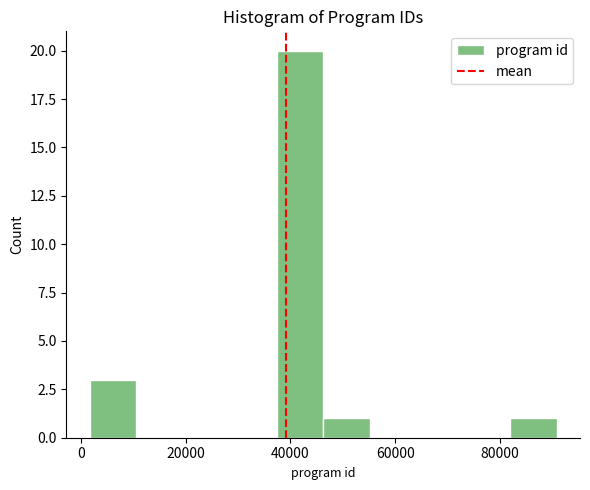

What is the height of the bar covering 2000 to 10000 on the x-axis? Neither the bar edges nor the heights are printed on the chart, so give them approximately, as read against the axes.

3